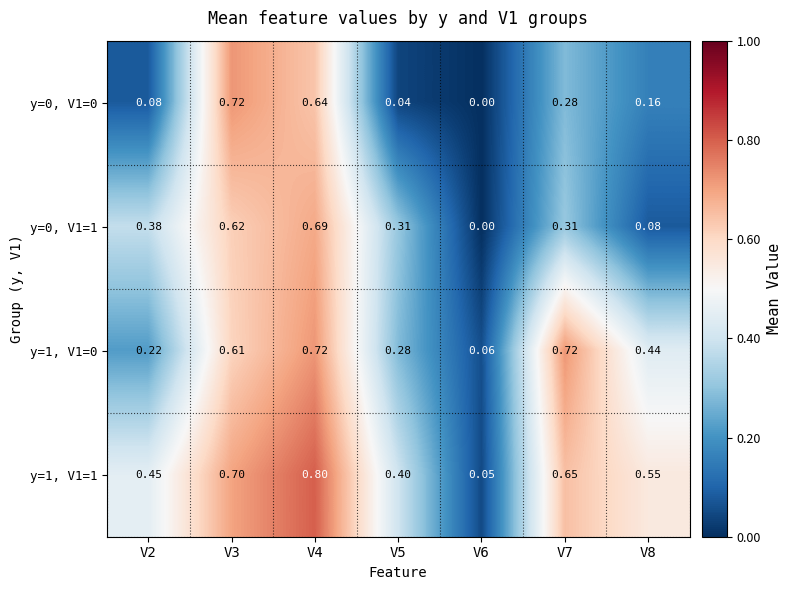

Between V8 and V2, which is larger?

V8